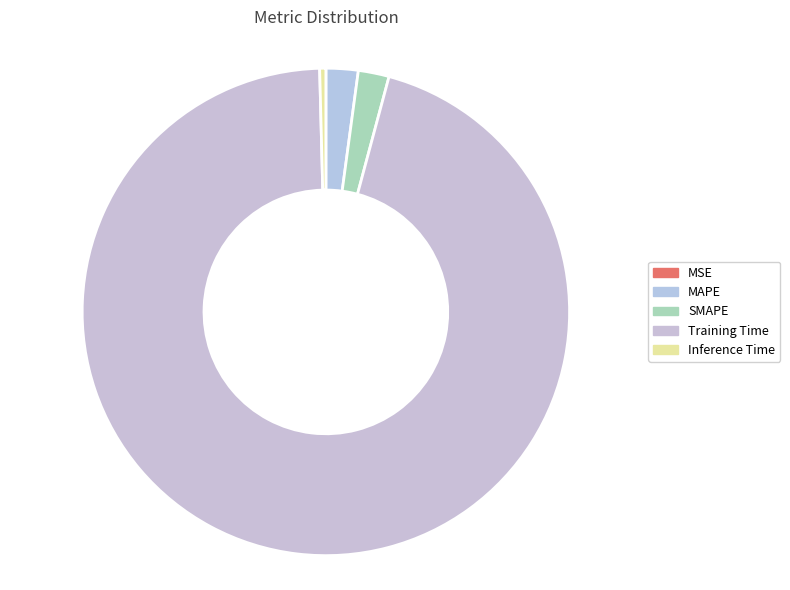

To the nearest percent, what is the difference between the largest and smallest slice percentages?

95%